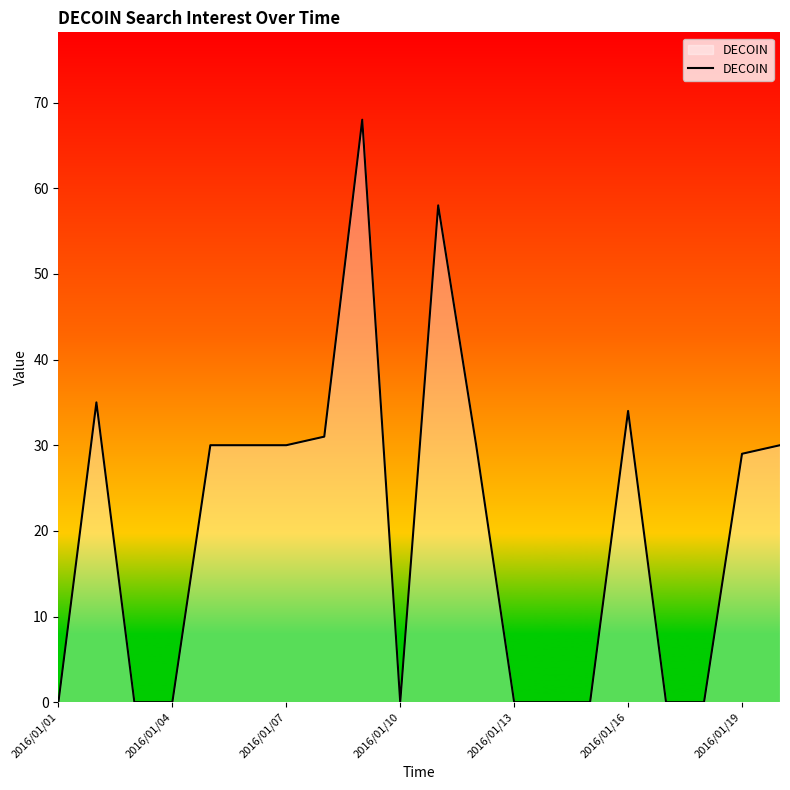

What is the maximum value shown in the chart?

68